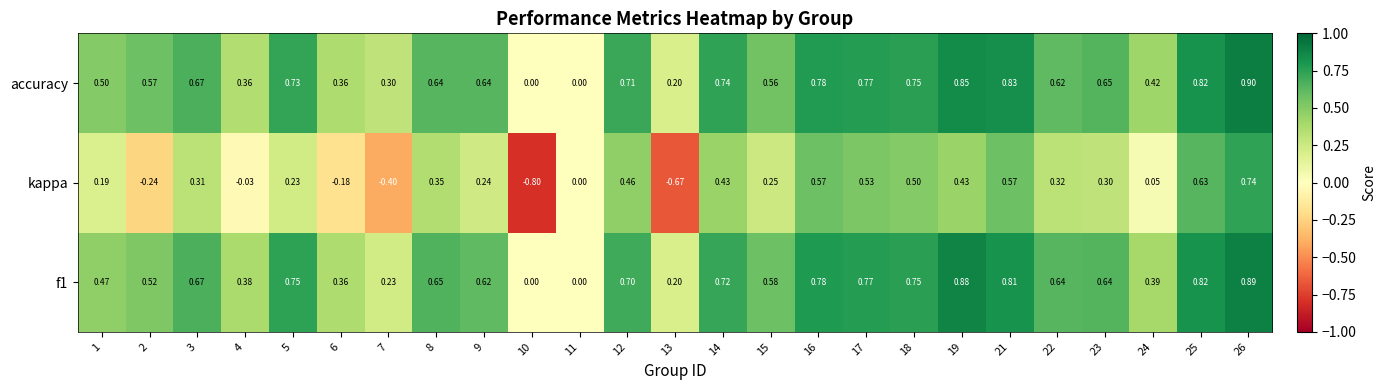

Which series has the largest total across all categories?

accuracy